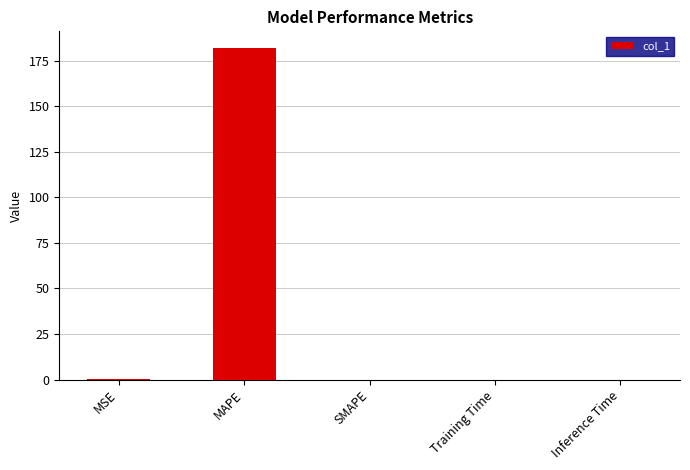

True or false: the data shows 0.0 at Training Time.

True